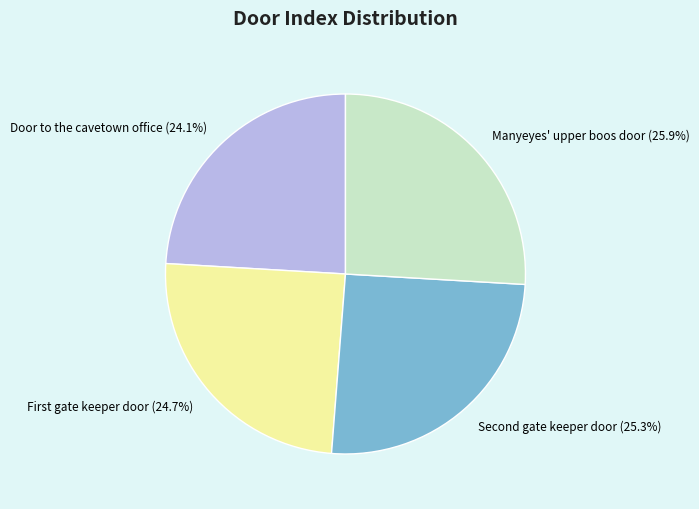

How many slices are in this pie chart?

4